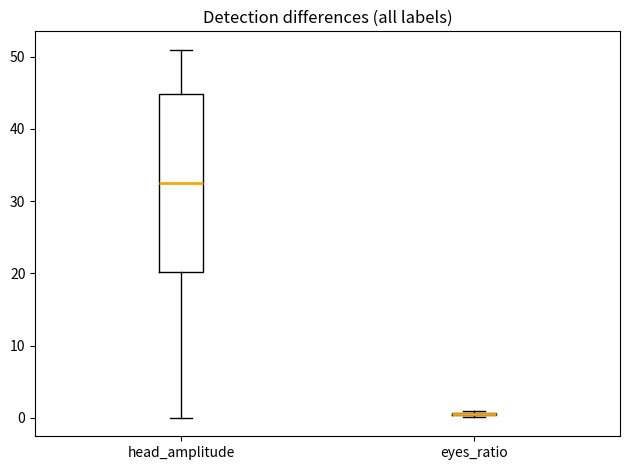

Where does the lower whisker of the box for head_amplitude end on the y-axis? The values are not printed on the chart, so give them approximately, as read against the axis.

0